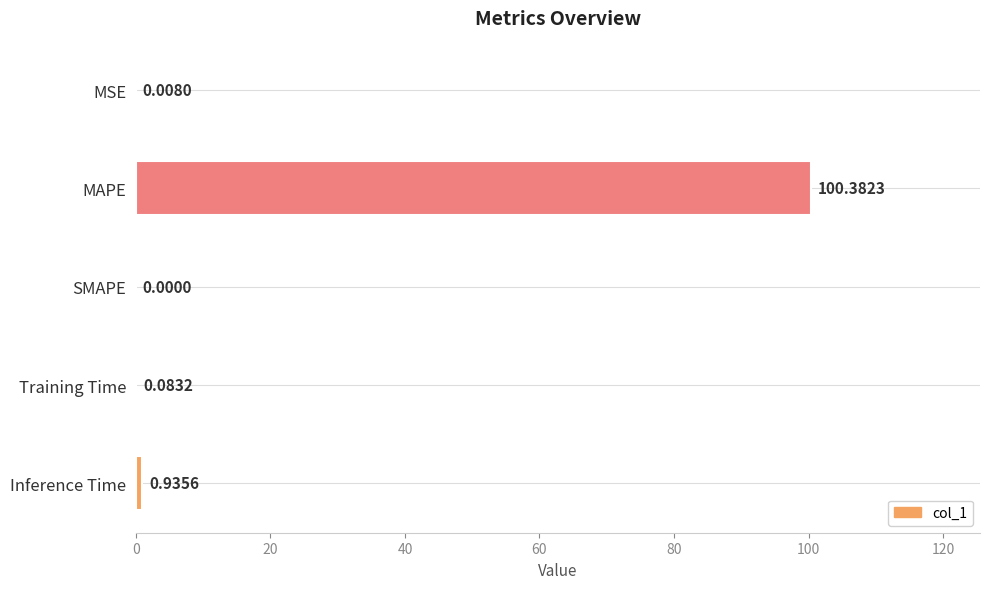

At which category does the chart reach its peak across all series?

MAPE